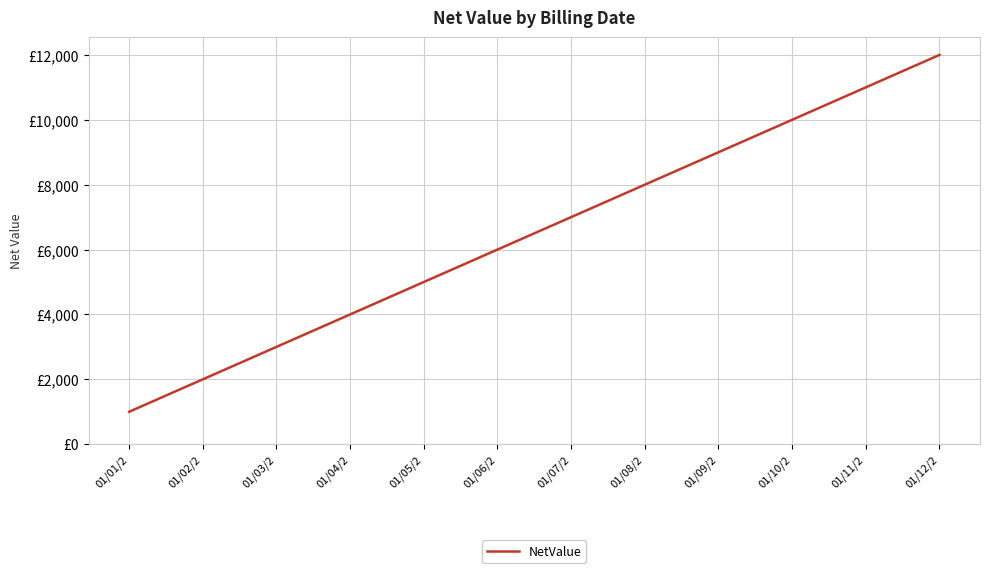

True or false: the data shows 14332 at 01/09/2.

False